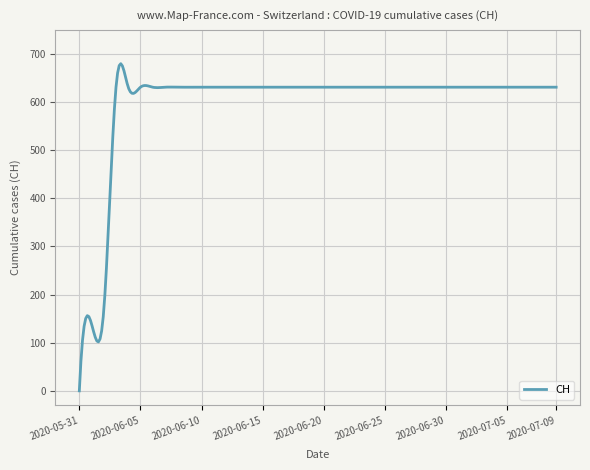

What is the maximum value shown in the chart?

679.8